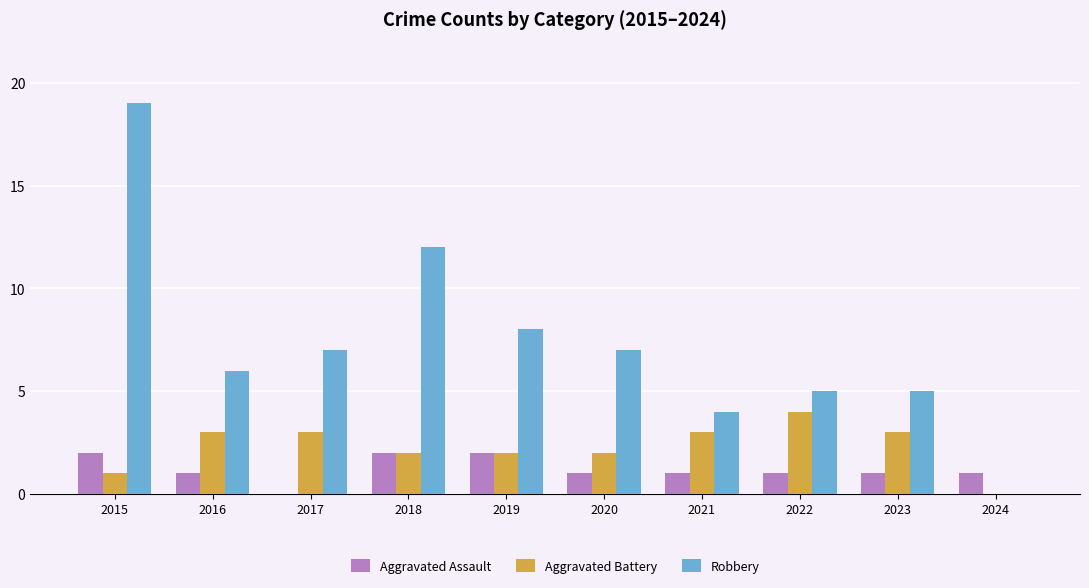

Reading right to left, transcribe all the data shown in this chart.

Aggravated Assault: 2024=1	2023=1	2022=1	2021=1	2020=1	2019=2	2018=2	2017=0	2016=1	2015=2
Aggravated Battery: 2024=0	2023=3	2022=4	2021=3	2020=2	2019=2	2018=2	2017=3	2016=3	2015=1
Robbery: 2024=0	2023=5	2022=5	2021=4	2020=7	2019=8	2018=12	2017=7	2016=6	2015=19